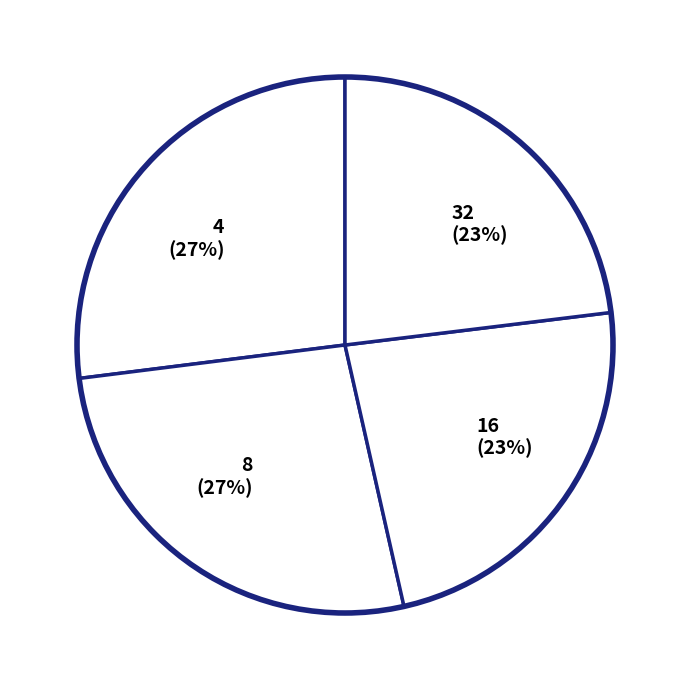

How many slices are in this pie chart?

4